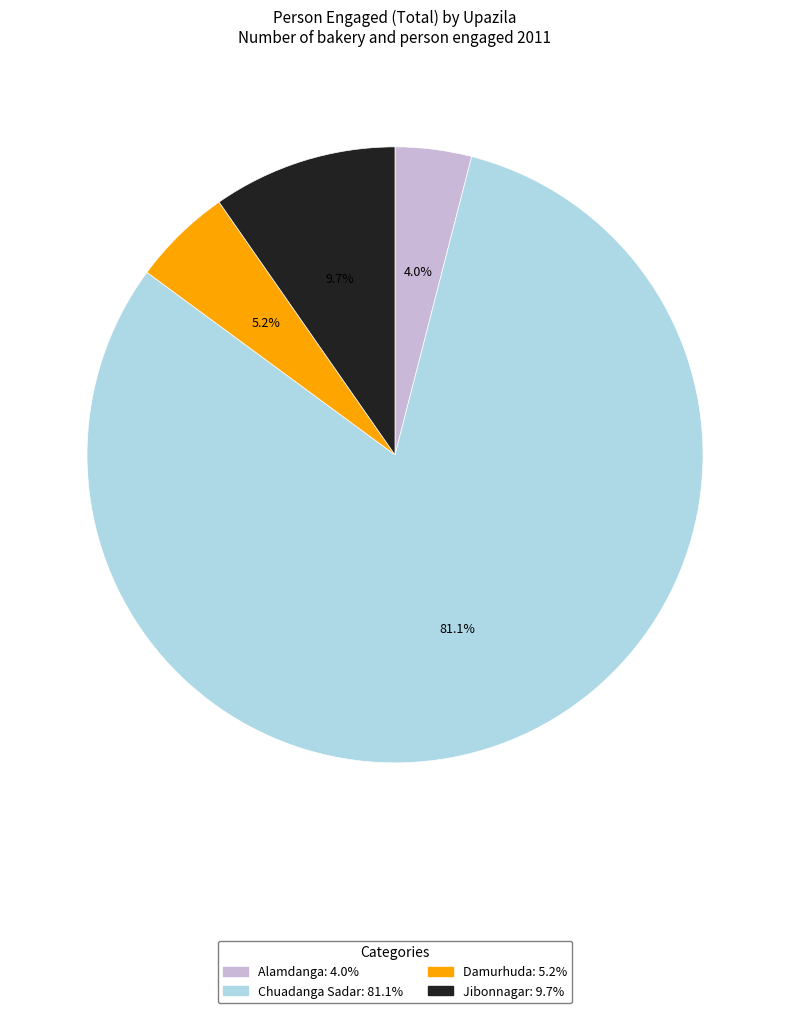

Which category has the smallest portion of the pie?

Alamdanga